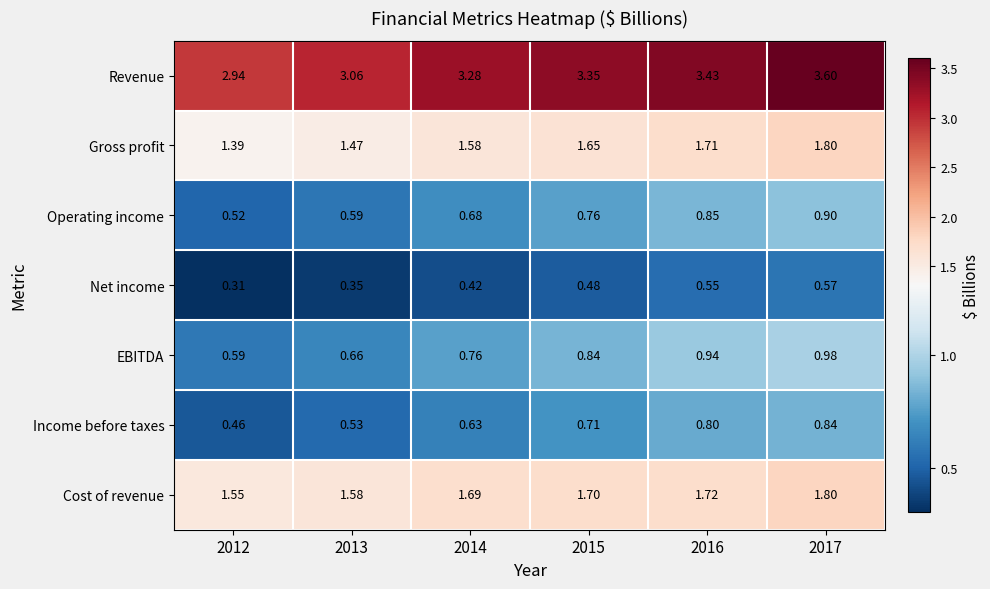

Is the value of EBITDA at 2016 greater than the value of Net income at 2012?

Yes